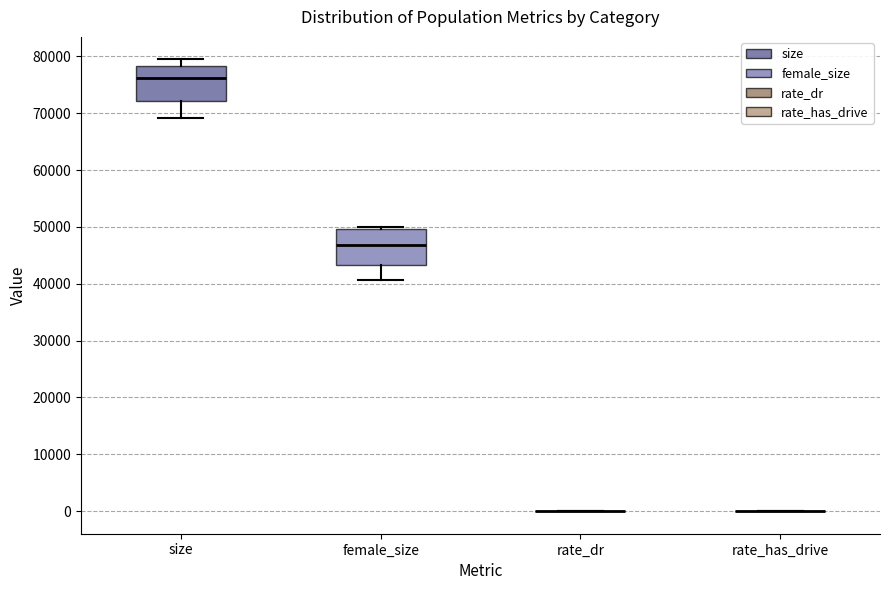

Reading left to right, transcribe this box plot: for each box, give where its median line is, the range the box spans, and where its two whiskers end, as read against the y-axis. The values are not printed on the chart, so give them approximately, as read against the axis.

size: median 76000, box 72000 to 78000, whiskers 69000 to 79000
female_size: median 47000, box 43000 to 50000, whiskers 41000 to 50000 (just above the box's upper edge)
rate_dr: box collapsed to a line at 0, whiskers 0 to 0
rate_has_drive: box collapsed to a line at 0, whiskers 0 to 0